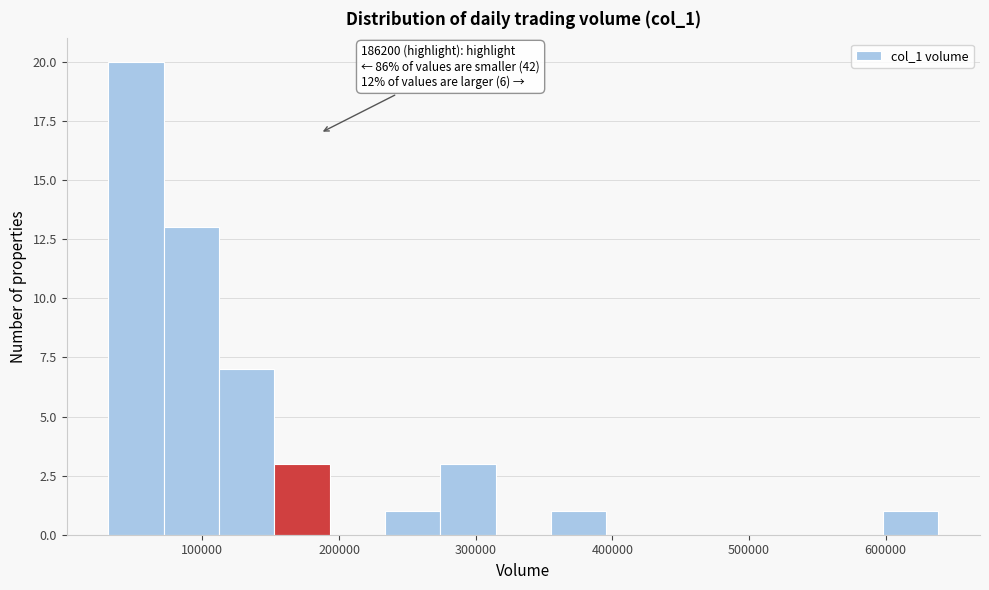

Over which range of the x-axis is the bar tallest?

30000 to 70000